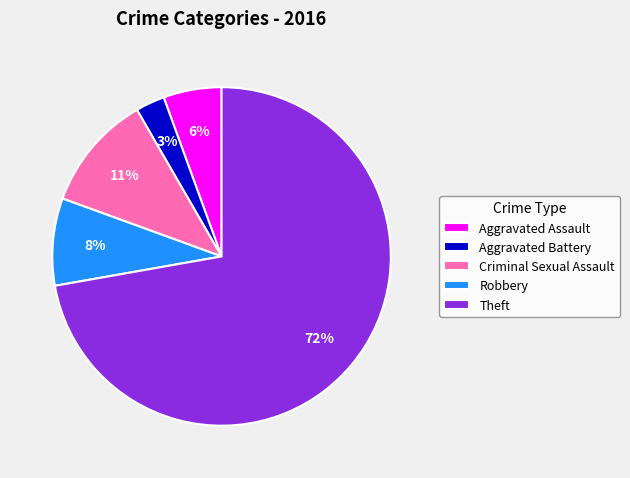

Does any single category account for the majority?

Yes